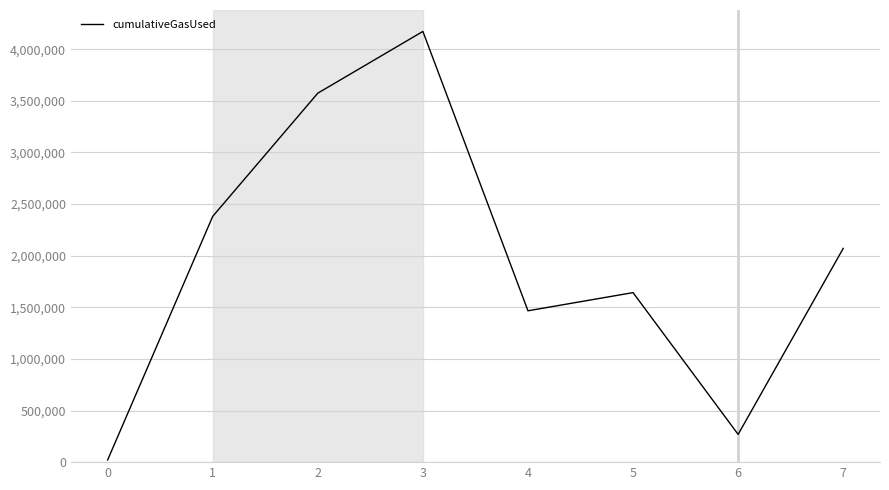

Is it true that the value at 0 is 21000?

True